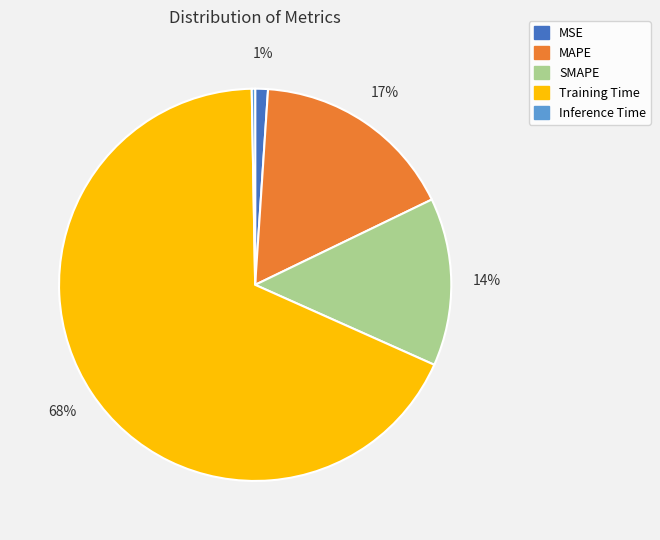

Do Inference Time and SMAPE together represent more than half of the pie?

No